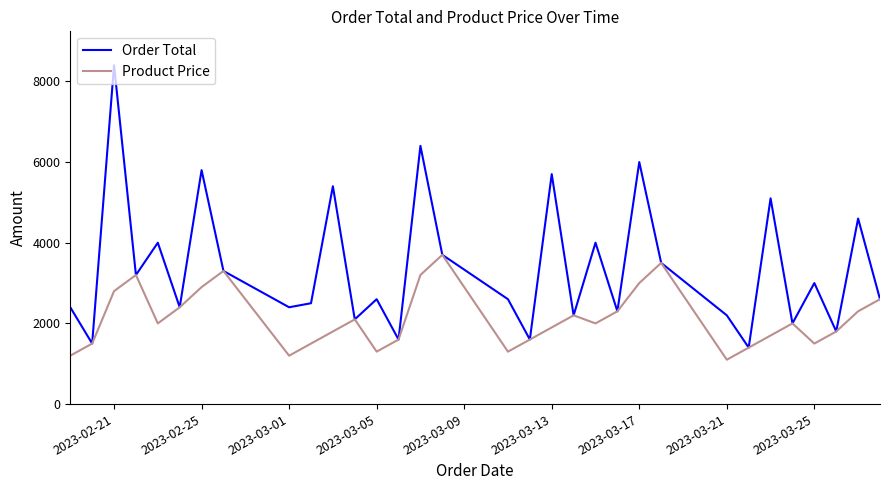

Reading left to right, what are all the values shown in this chart?

Order Total: 2400	1500	8400	3200	4000	2400	5800	3300	2400	2500	5400	2100	2600	1600	6400	3700	2600	1600	5700	2200	4000	2300	6000	3500	2200	1400	5100	2000	3000	1800	4600	2600
Product Price: 1200	1500	2800	3200	2000	2400	2900	3300	1200	1500	1800	2100	1300	1600	3200	3700	1300	1600	1900	2200	2000	2300	3000	3500	1100	1400	1700	2000	1500	1800	2300	2600